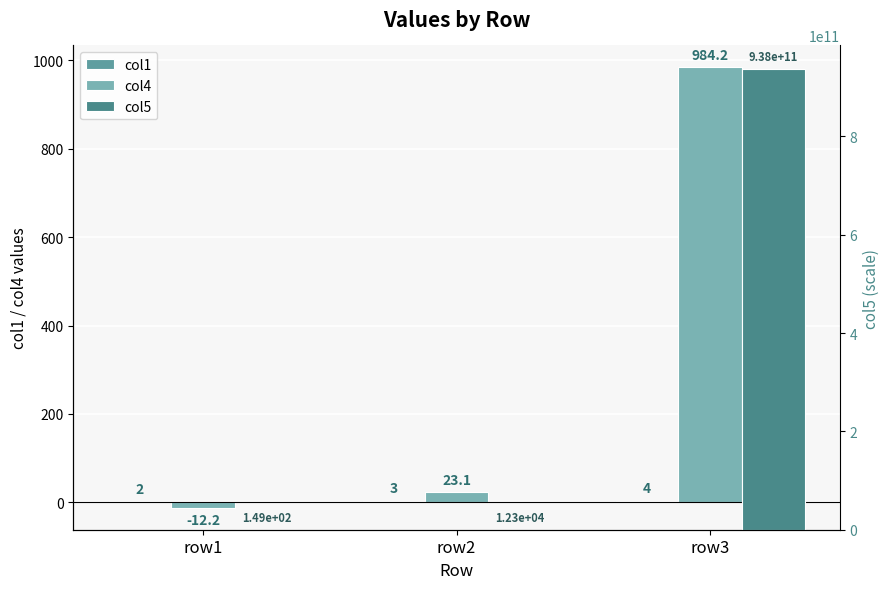

Between row1 and row3, which is larger?

row3